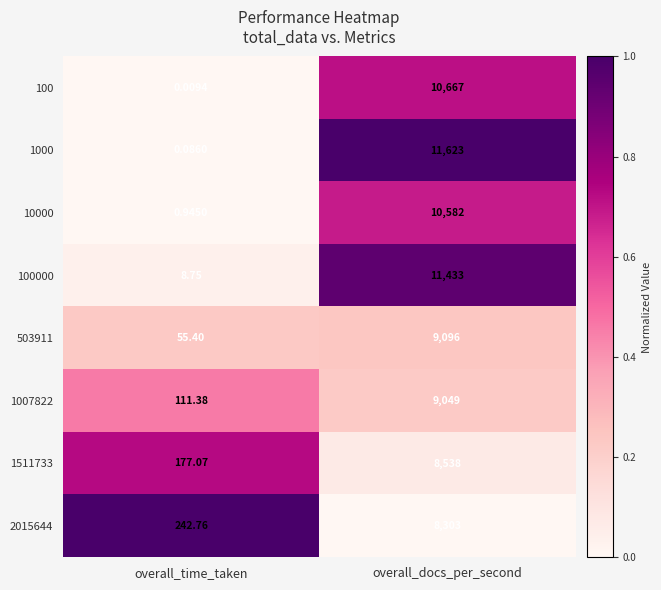

Which series changed the most between overall_time_taken and overall_docs_per_second?

1000